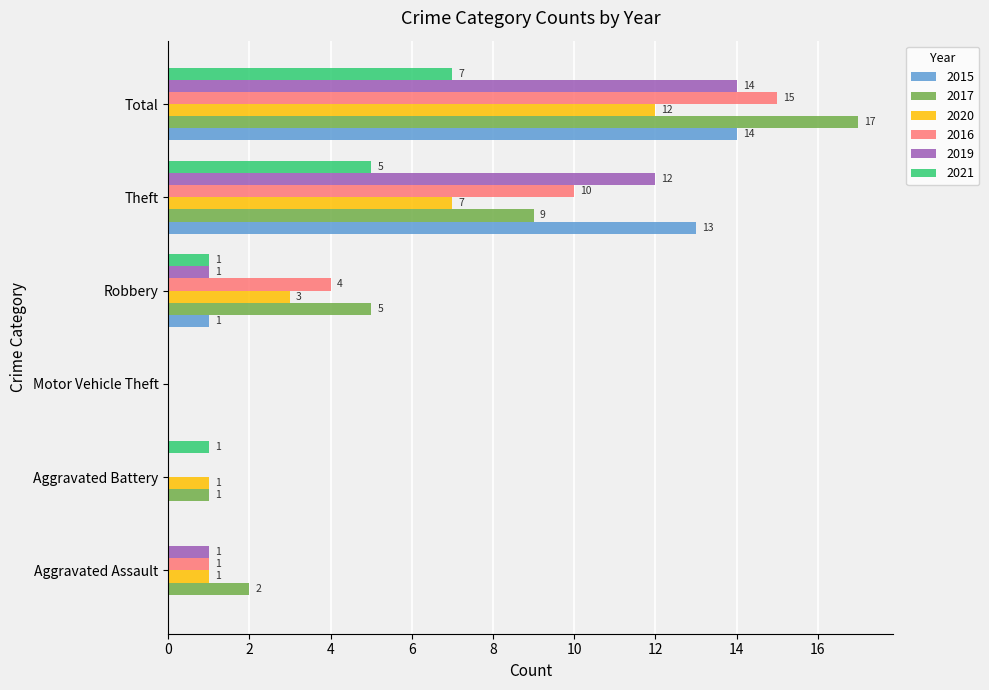

What is the greatest value displayed?

17